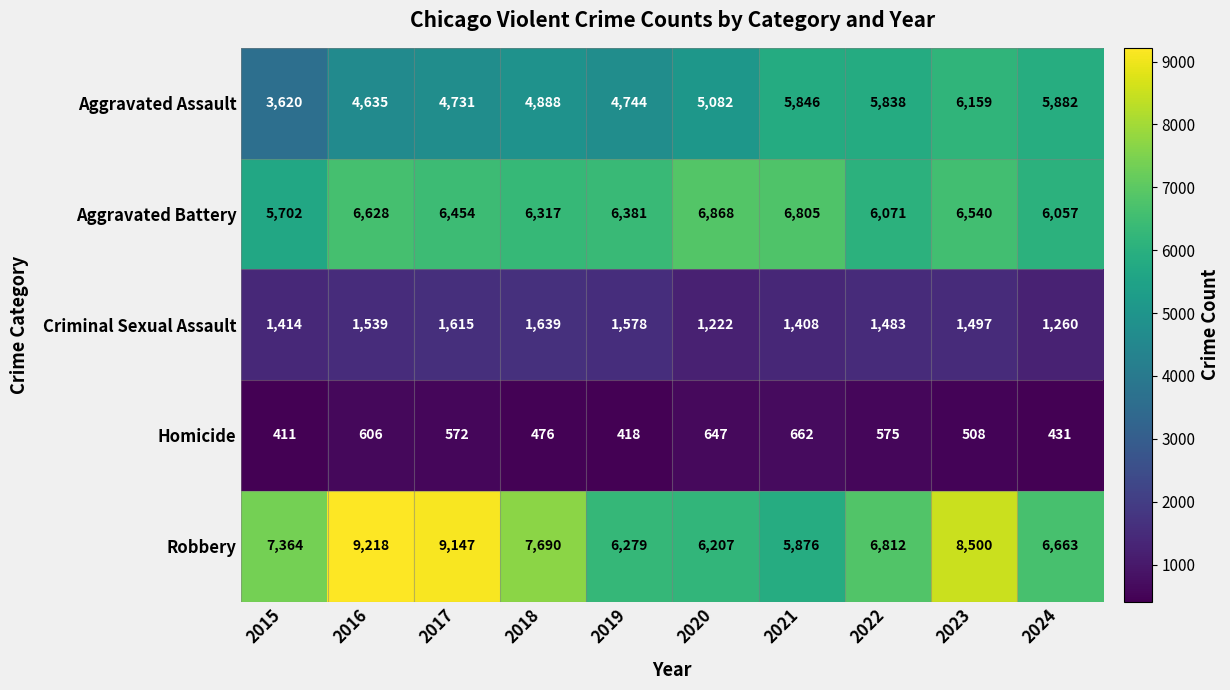

The Aggravated Battery series shows 6628 at 2016. True or false?

True